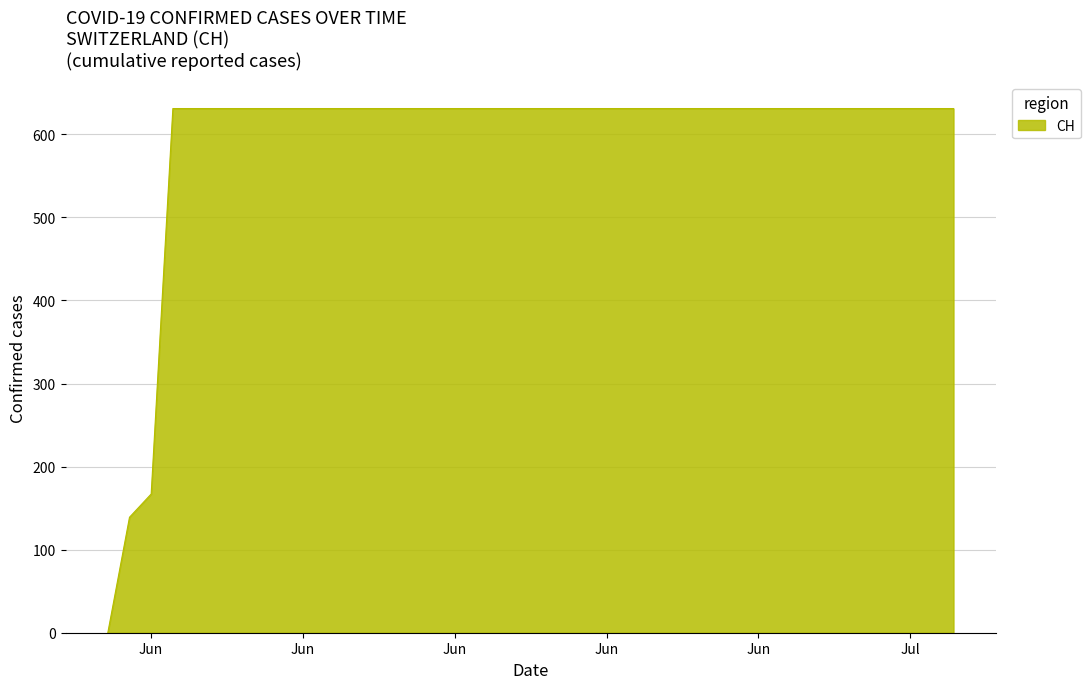

What is the maximum value shown in the chart?

631